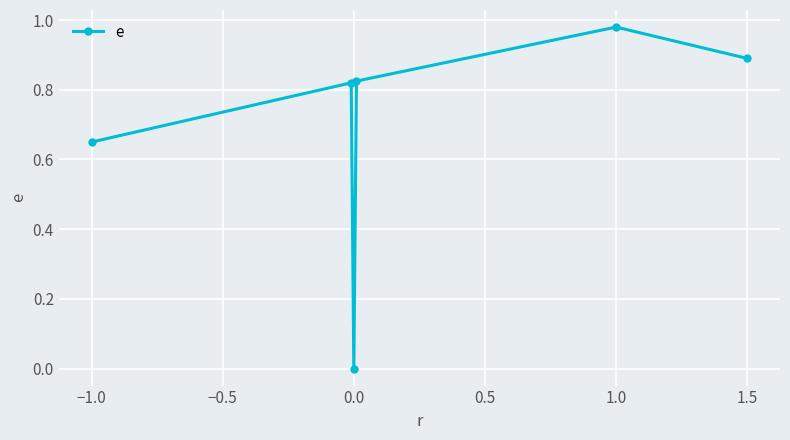

True or false: the data has more than 2 interior local peaks.

False